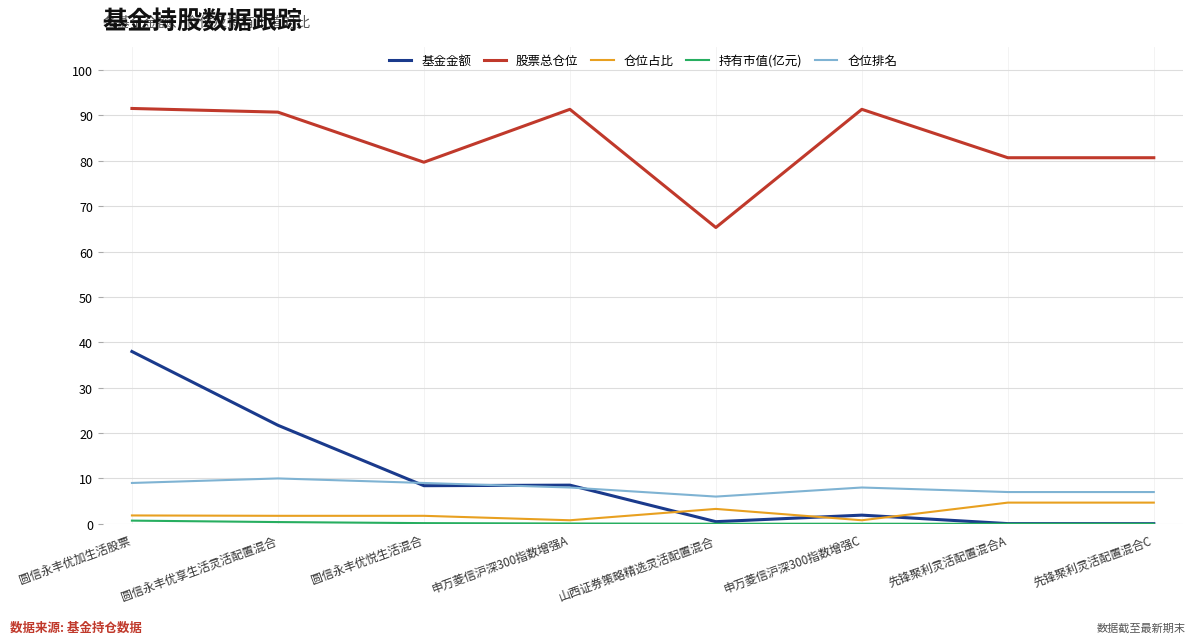

Which series changed the most between 圆信永丰优悦生活混合 and 山西证券策略精选灵活配置混合?

股票总仓位